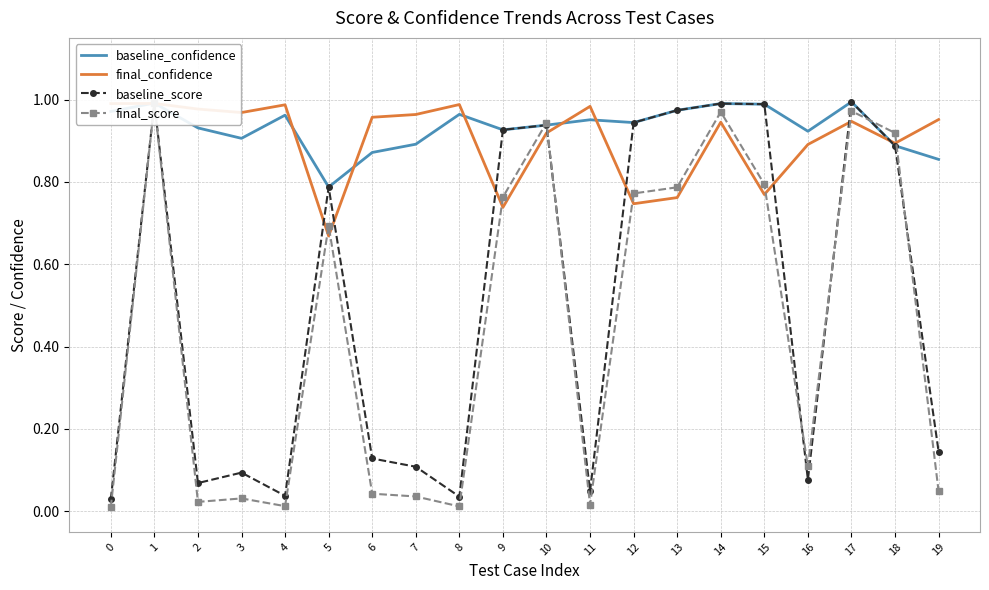

Between 4 and 18, which is larger?

4